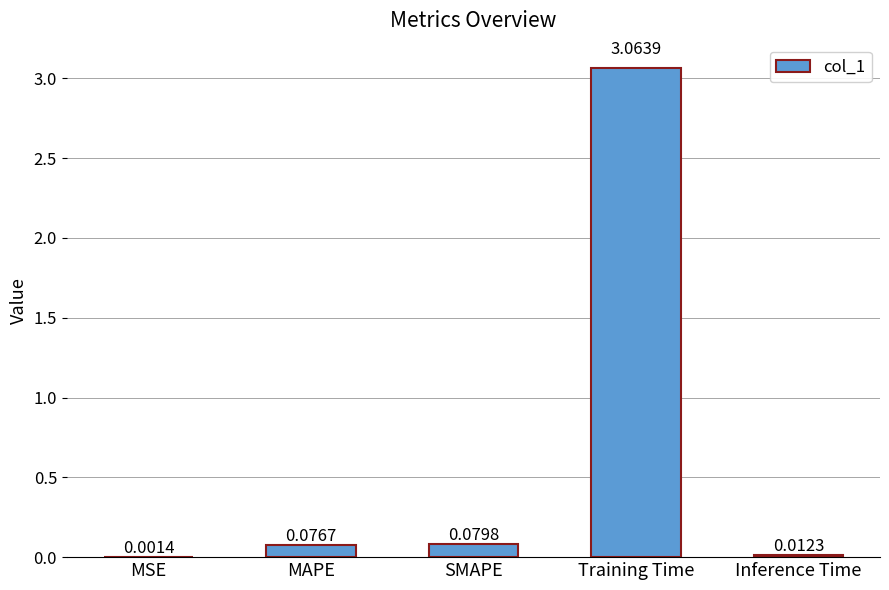

At which label is the value closest to 1?

SMAPE